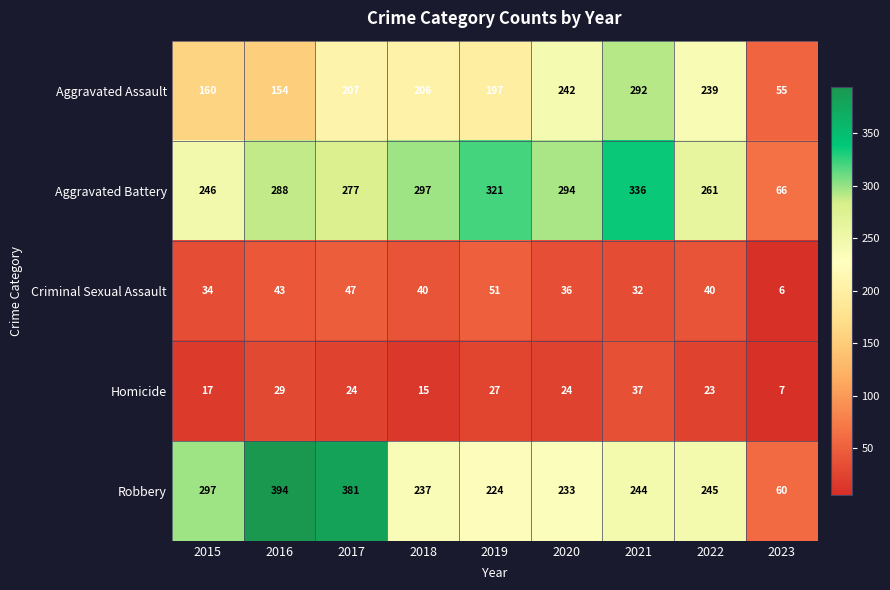

Is it true that Aggravated Battery equals 294 at 2020?

True